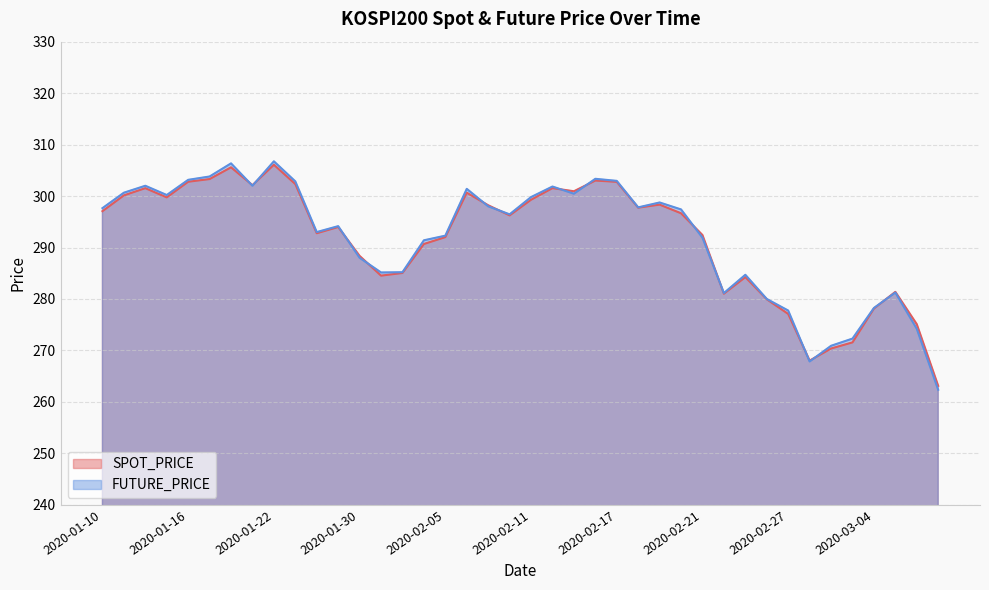

List the series in order of their overall mean, highest first.

FUTURE_PRICE, SPOT_PRICE